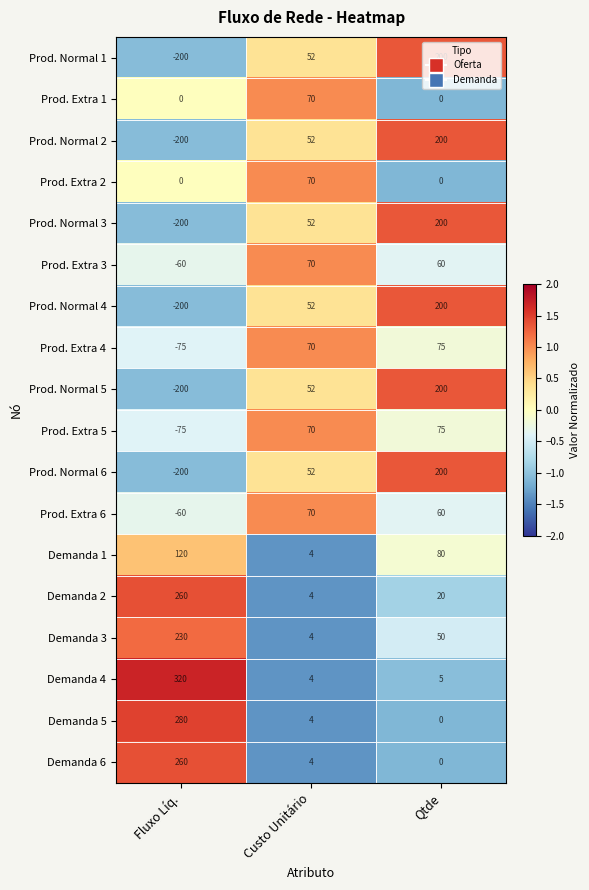

What is the maximum value shown in the chart?

320